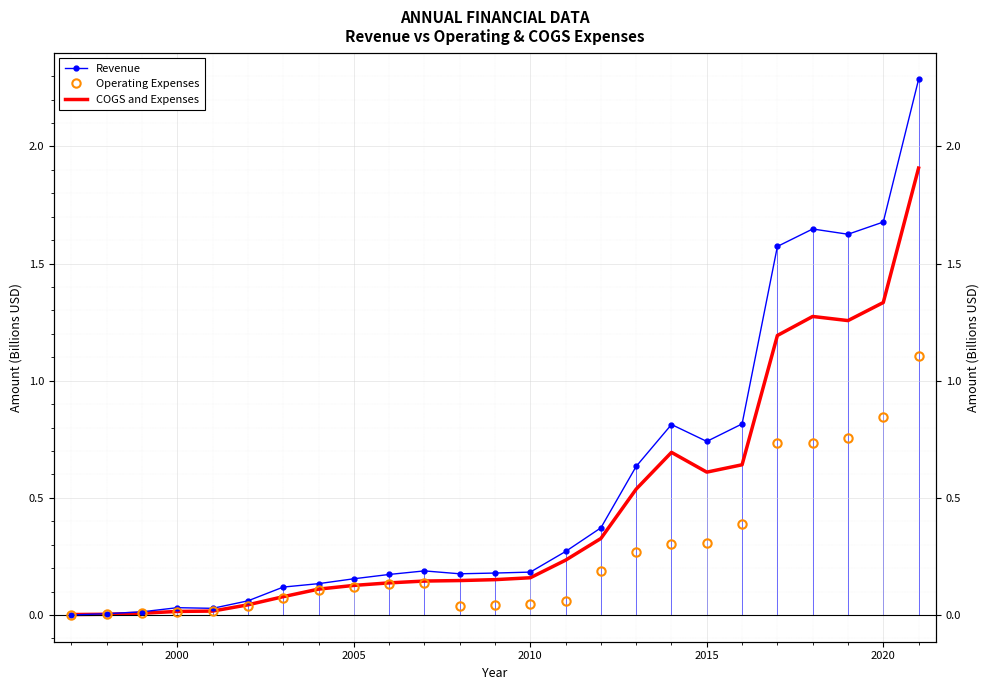

True or false: Revenue has a value of 0.1 at 7.

False